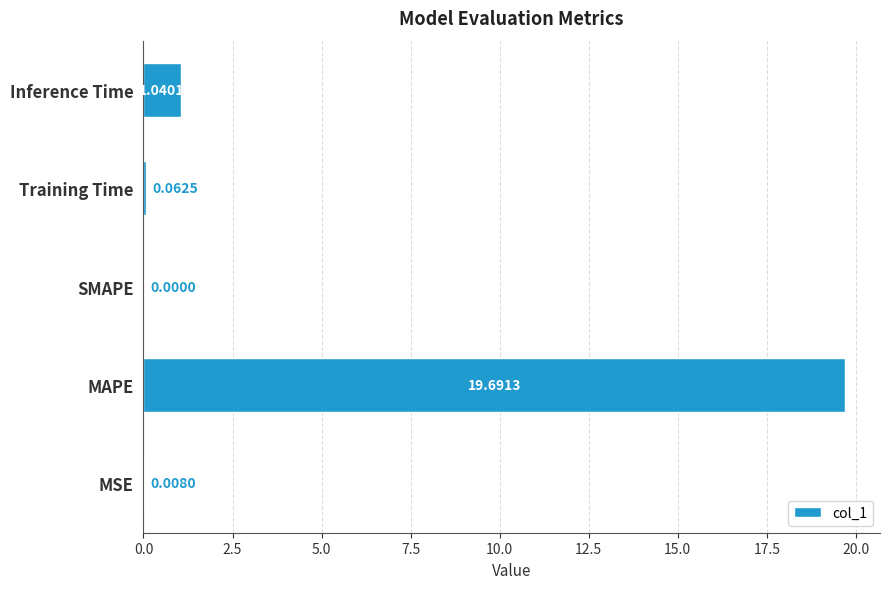

Which has a higher value, Training Time or MSE?

Training Time